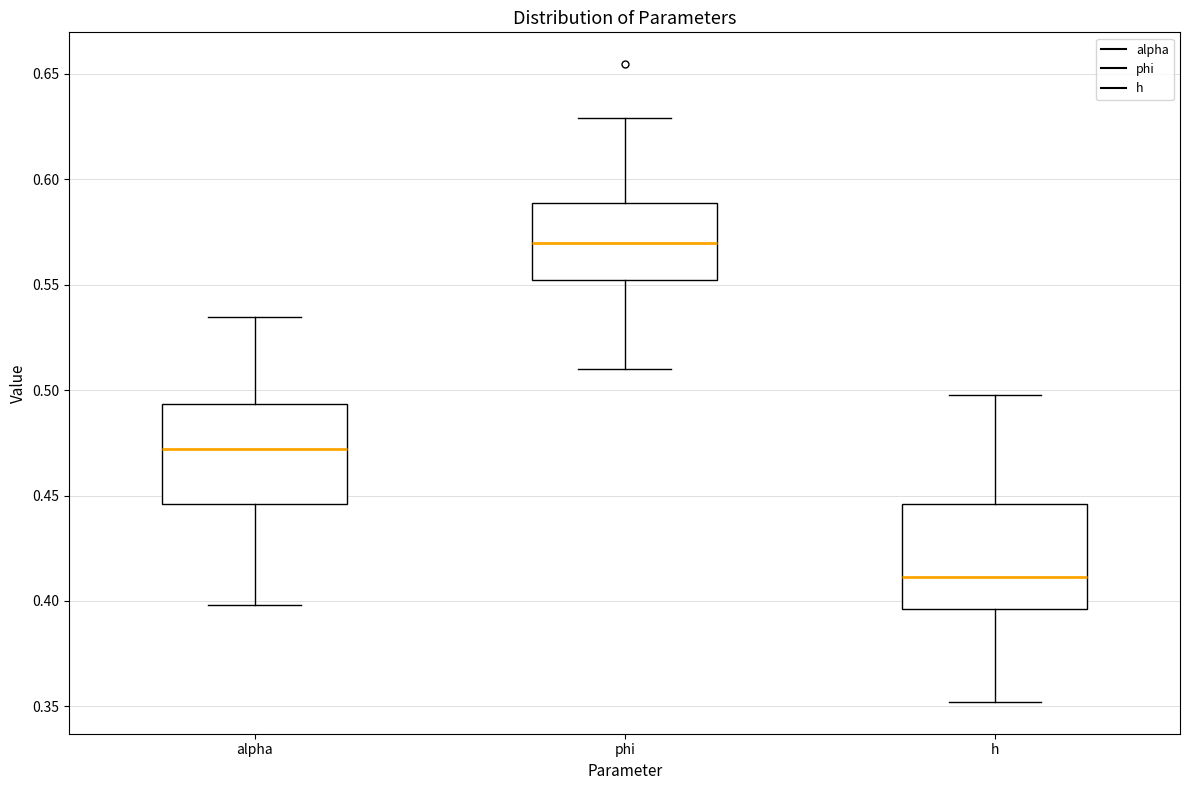

Where does the lower whisker of the box for phi end on the y-axis? The values are not printed on the chart, so give them approximately, as read against the axis.

0.510